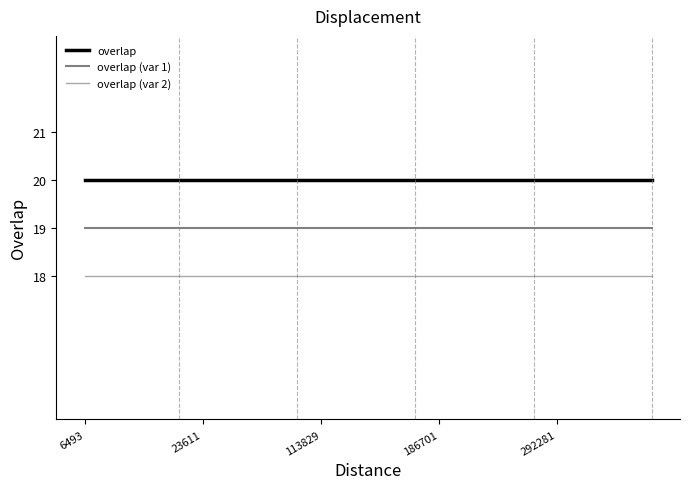

List the series in order of their peak value, lowest first.

overlap (var 2), overlap (var 1), overlap